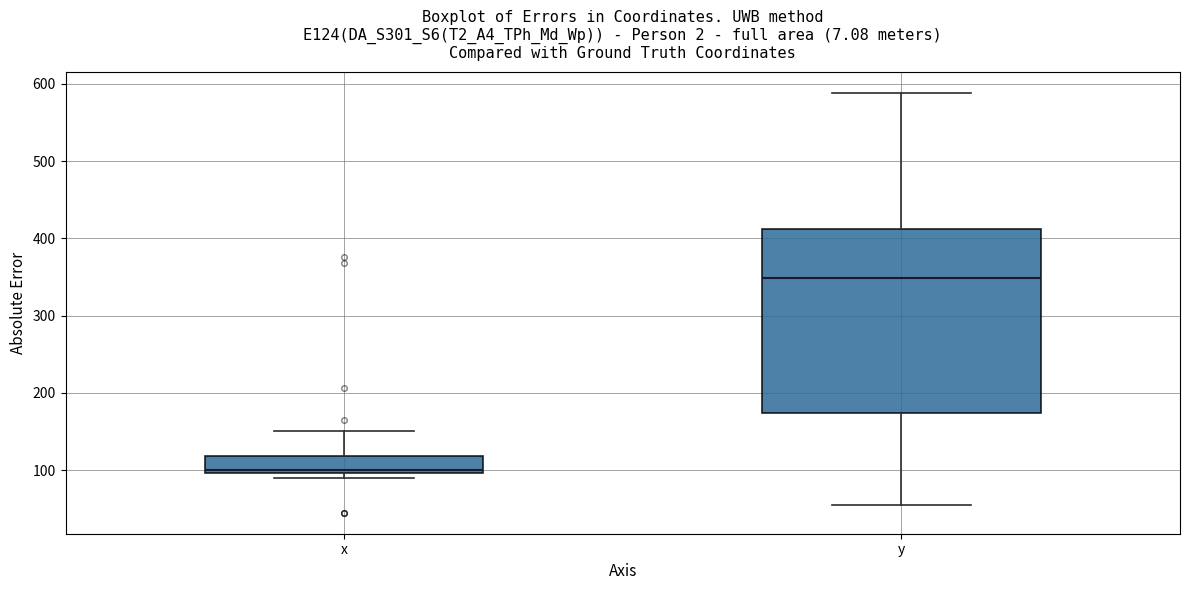

Reading left to right, read every box against the y-axis: the position of its median line, the range the box covers, and the ends of its whiskers. The values are not printed on the chart, so give them approximately, as read against the axis.

x: median 100 (just above the box's lower edge), box 100 to 120, whiskers 90 to 150
y: median 350, box 170 to 410, whiskers 50 to 590